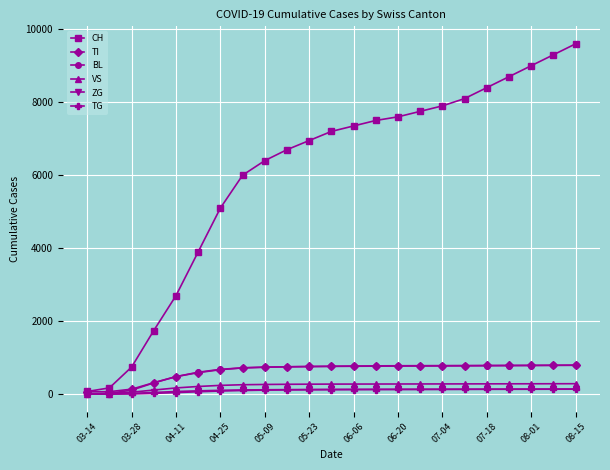

What is the maximum value for BL?

790